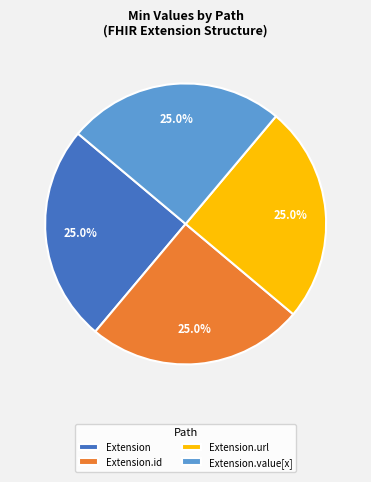

Approximately how many times larger is the value at Extension.url compared to Extension.value[x]?

1.0